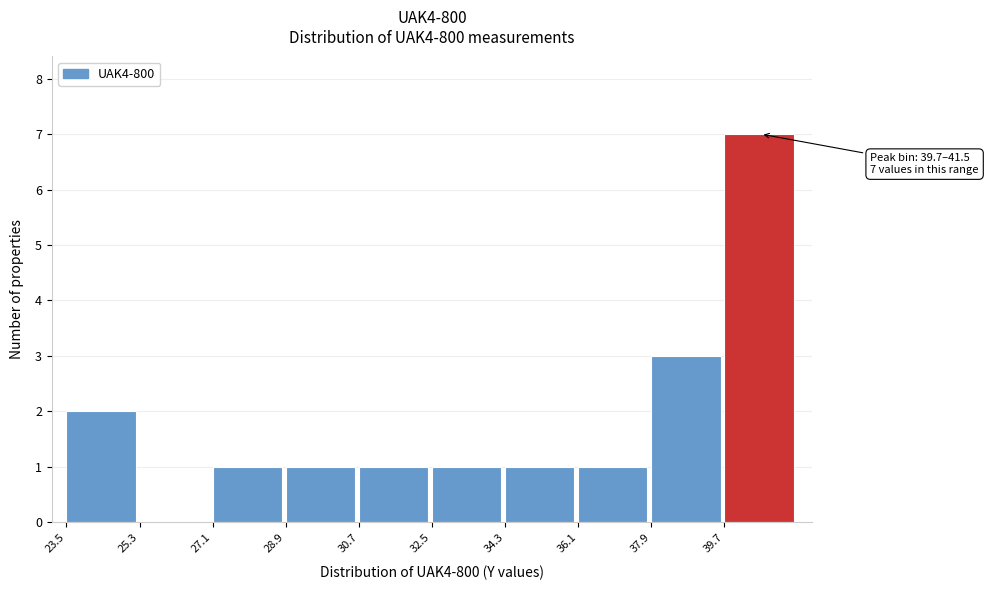

Which range on the x-axis has the tallest bar?

39.8 to 41.6